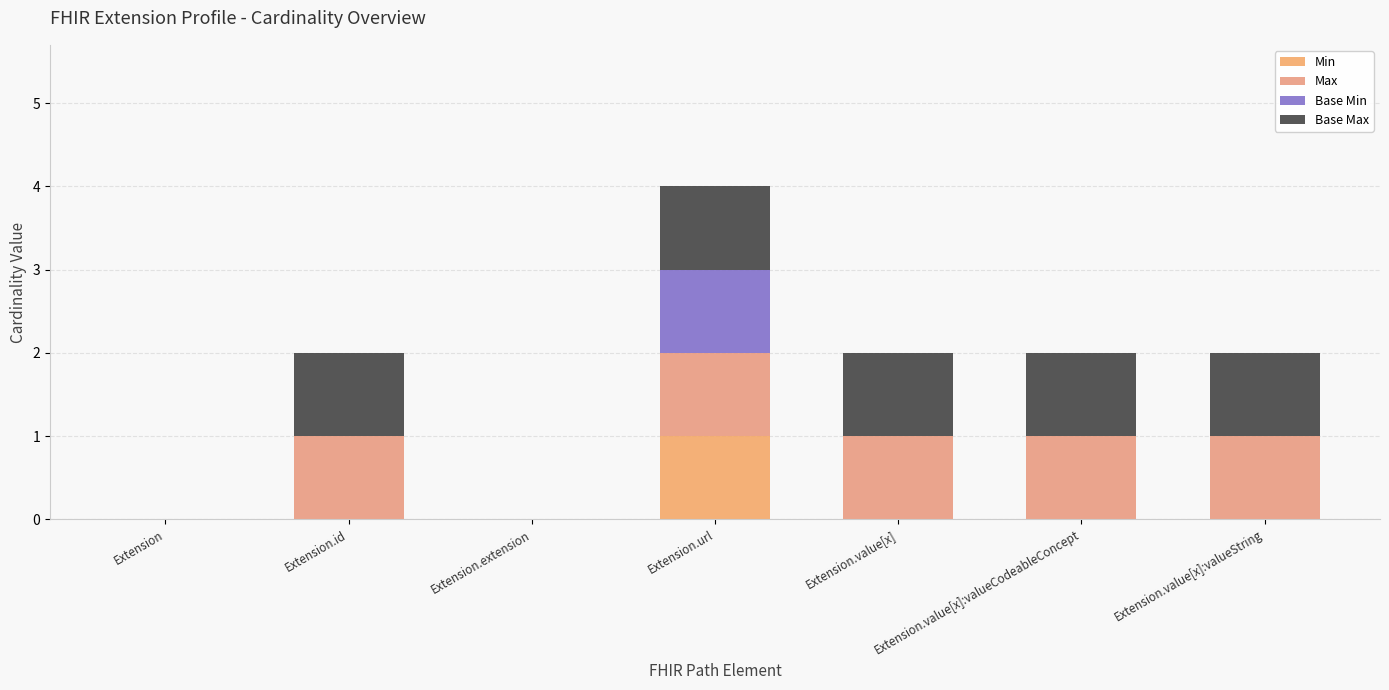

At how many categories does at least one series exceed 0?

5